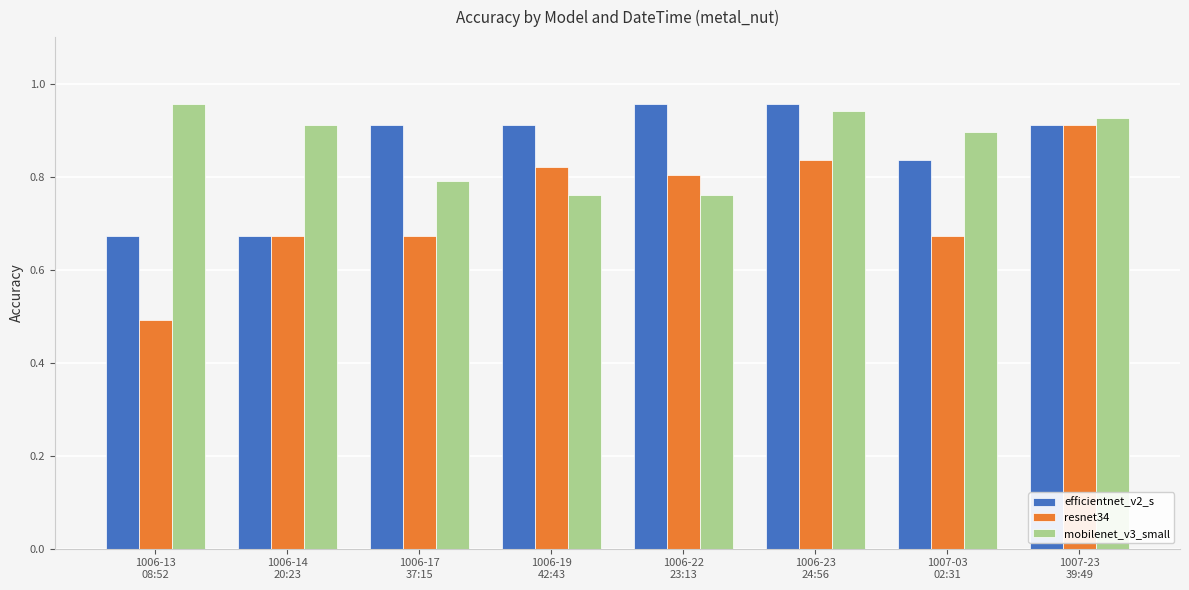

What is the sum of the mobilenet_v3_small values at 1006-17
37:15 and 1006-22
23:13?

1.6